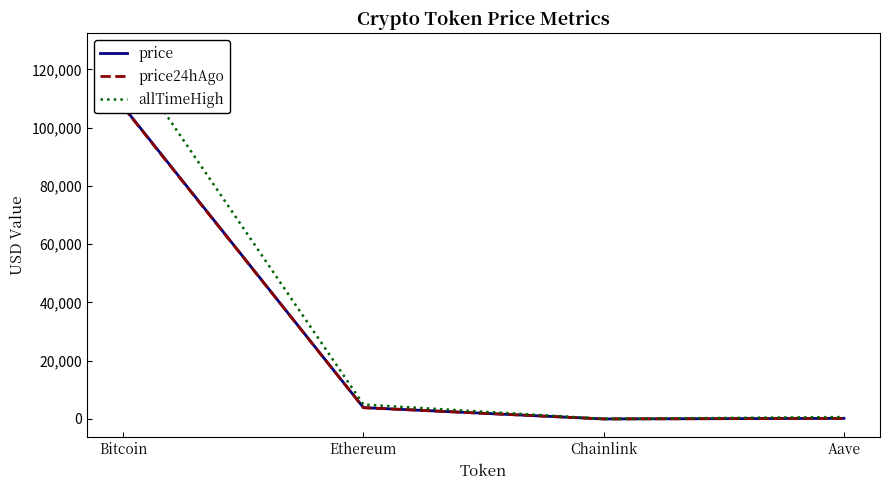

At which category does price reach its first local valley?

Chainlink